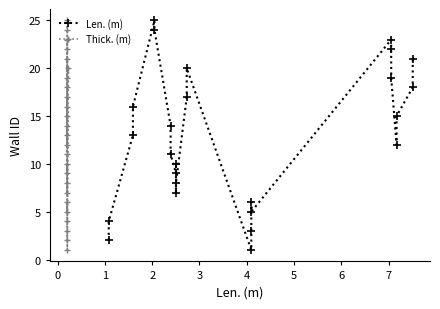

True or false: Len. (m) and Thick. (m) cross at least once.

False